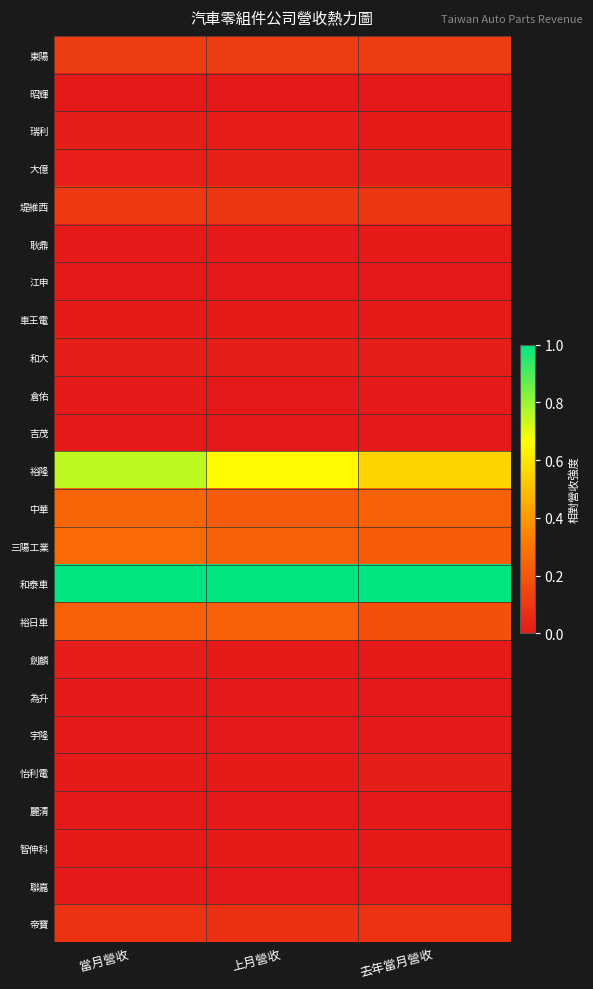

At which category is the sum across all series the highest?

當月營收